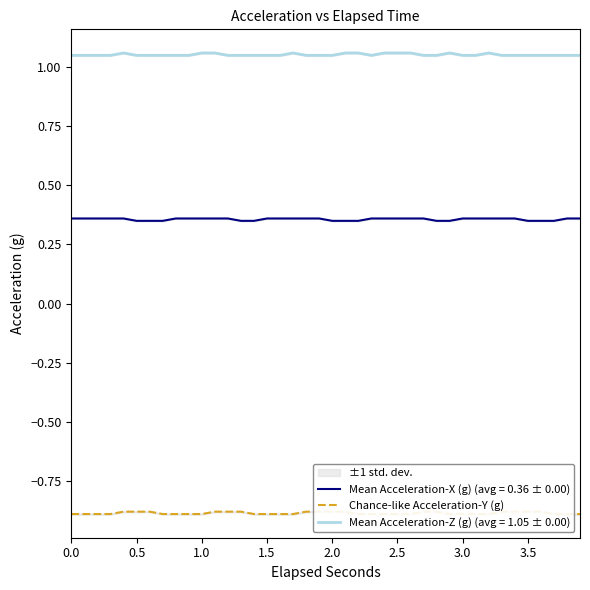

The value of Mean Acceleration-Z (g) (avg = 1.05 ± 0.00) at 1.5 is 1.4. True or false?

False